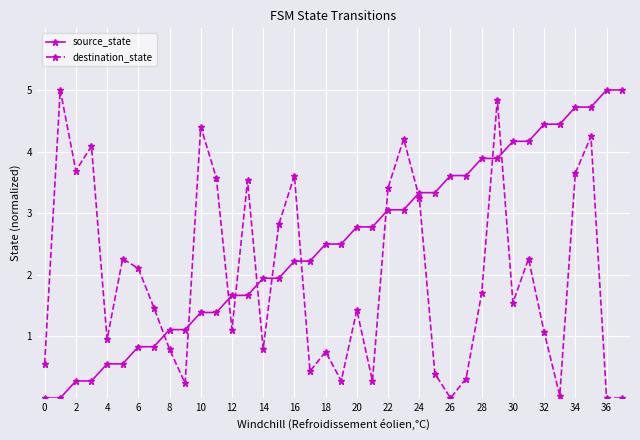

Which series has the largest total across all categories?

source_state